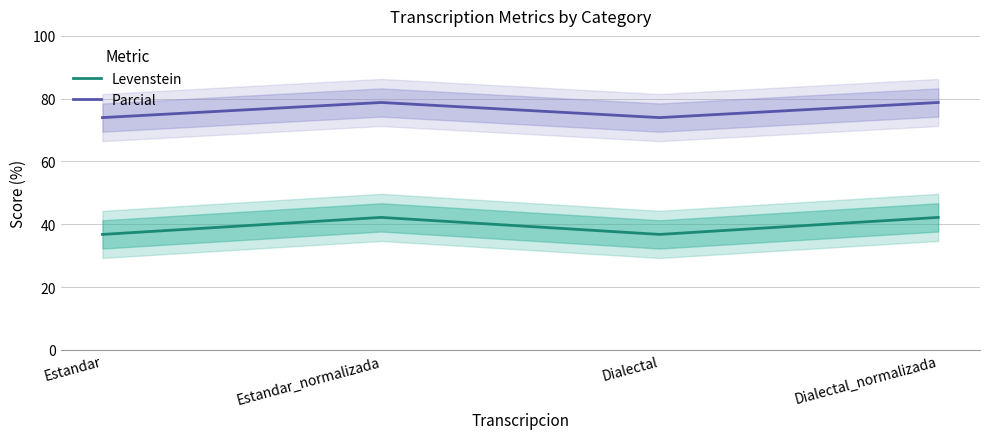

Rank the series by their average value, from highest to lowest.

Parcial, Levenstein